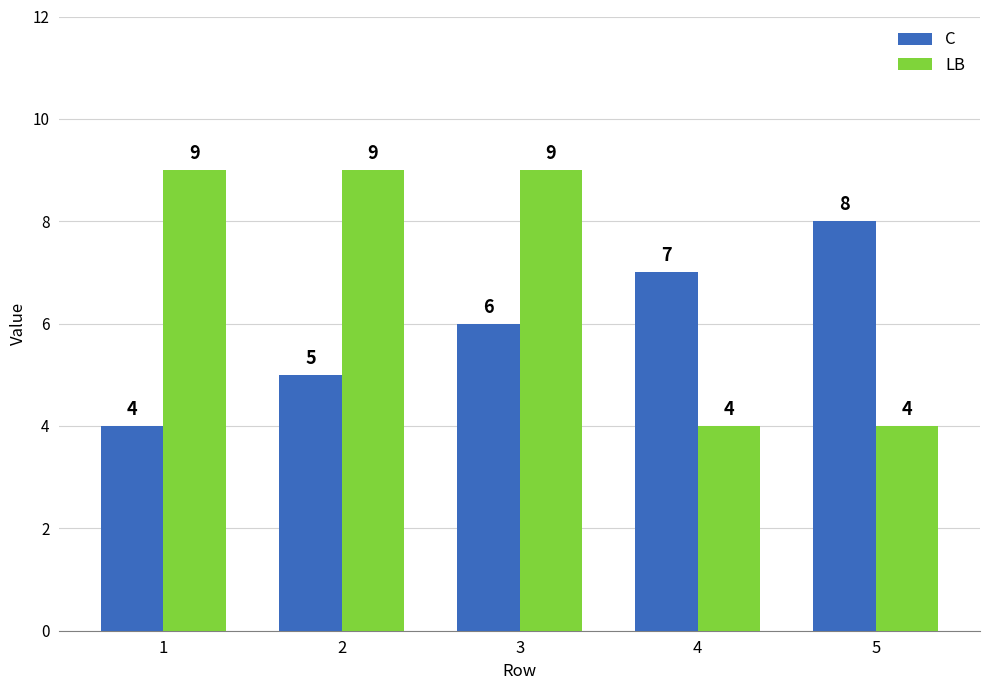

Reading left to right, list all the values displayed in this chart.

C: 4	5	6	7	8
LB: 9	9	9	4	4